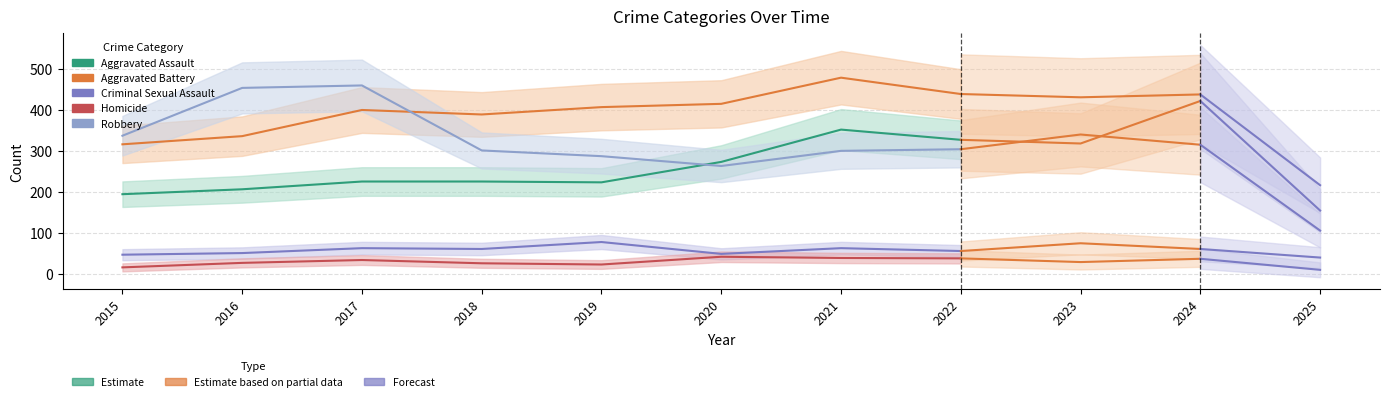

In Homicide, how many points are higher than both neighbors (excluding endpoints)?

2